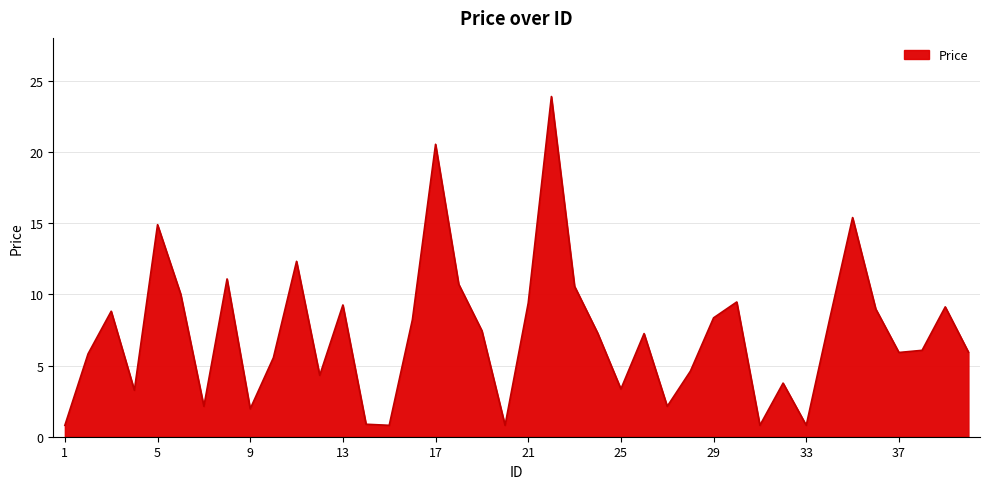

What is the difference between the maximum and minimum values?

23.1